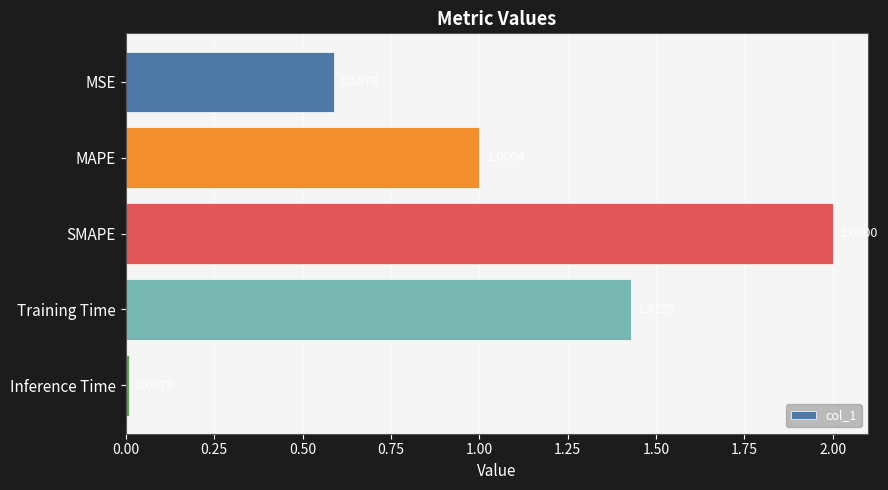

What is the change in value from MSE to Inference Time?

-0.6